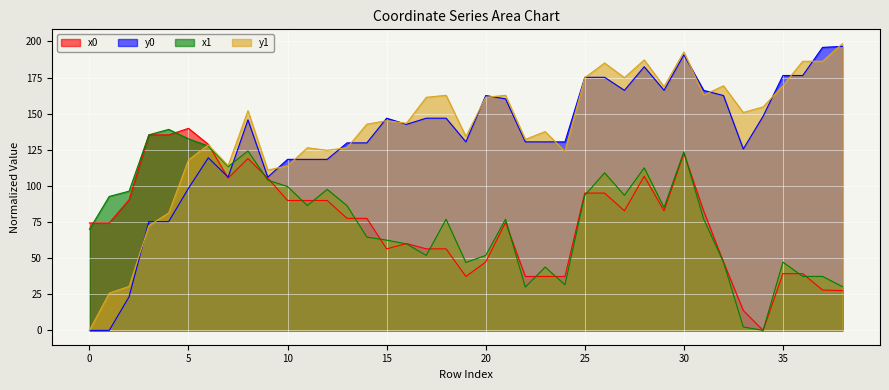

What are all the series names shown in the legend?

x0, y0, x1, y1